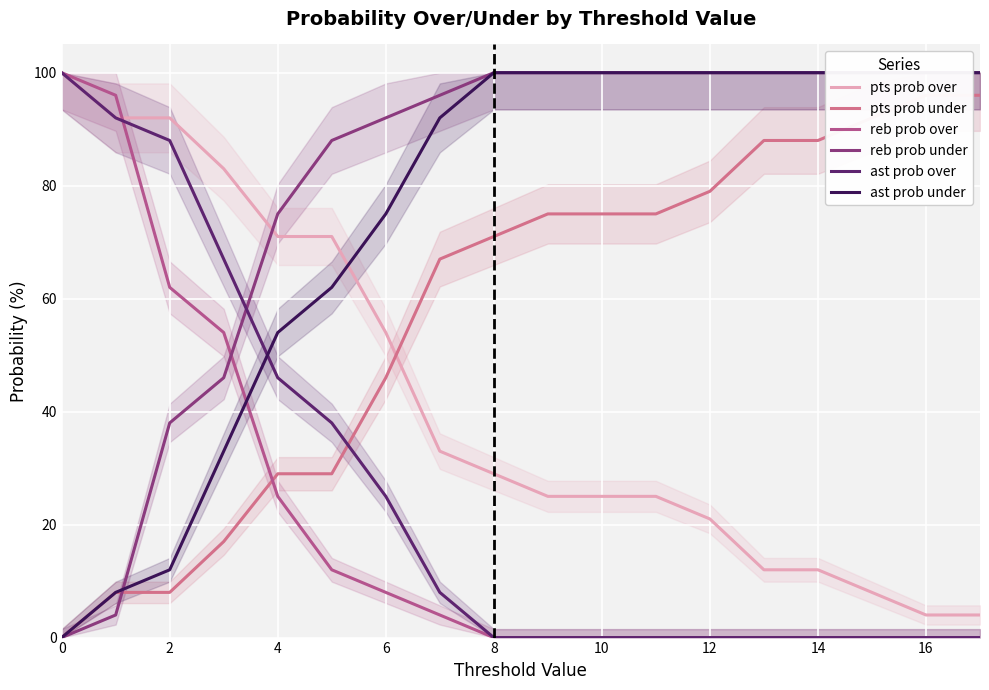

How many series are shown in this chart?

6